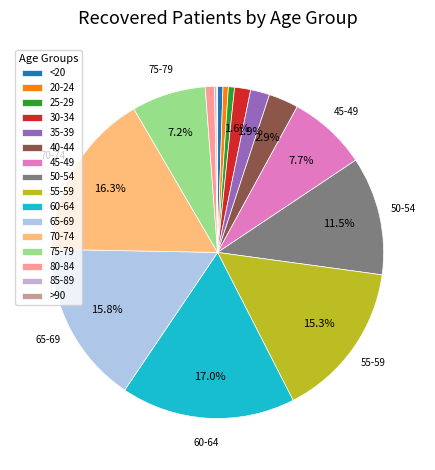

Combined, do 75-79 and 30-34 account for over 50%?

No